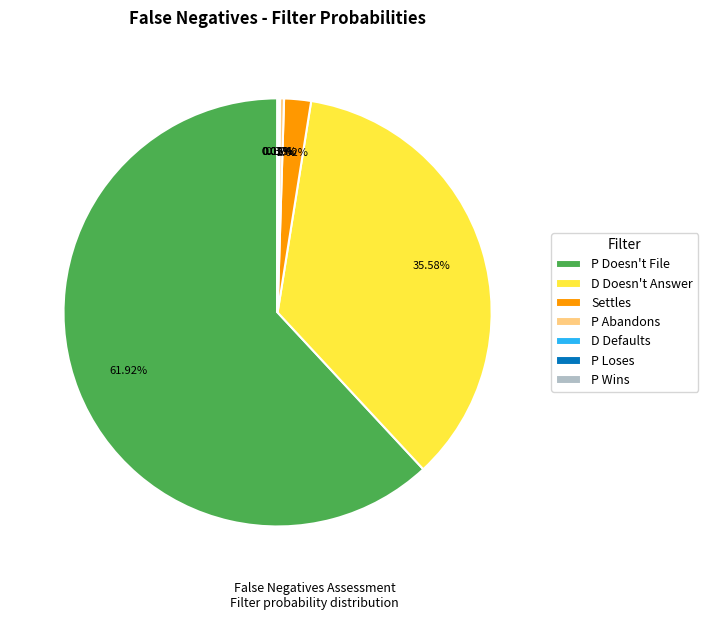

What is the total percentage of P Doesn't File and Settles?

63.9%